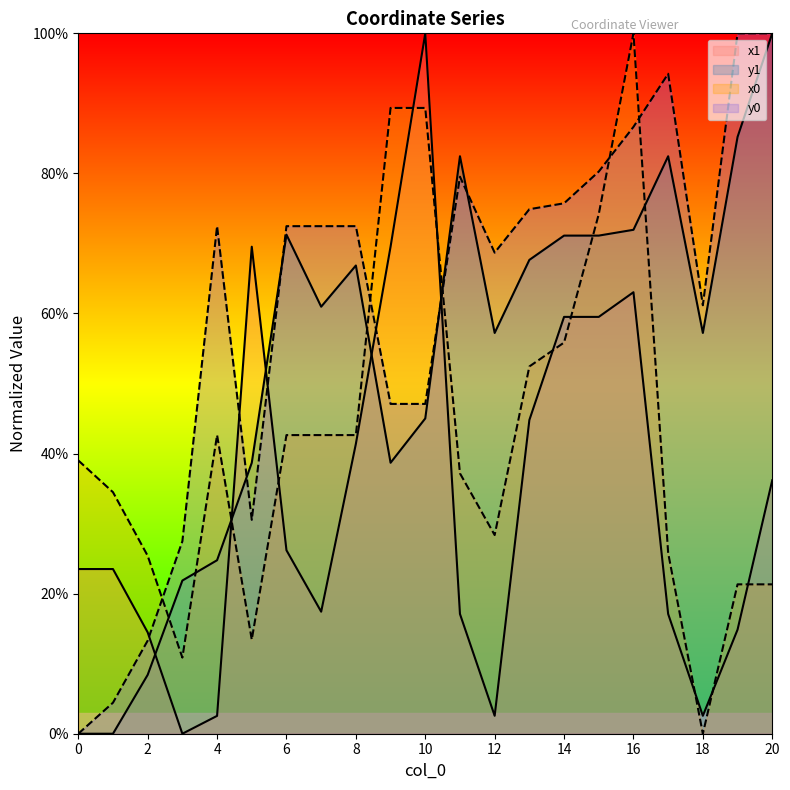

What are all the series names shown in the legend?

x1, y1, x0, y0